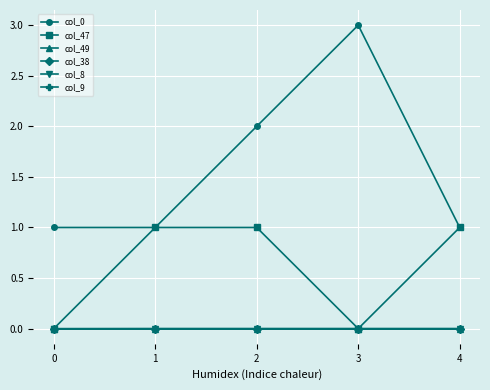

Count the col_0 values in the range 1 to 2.

4